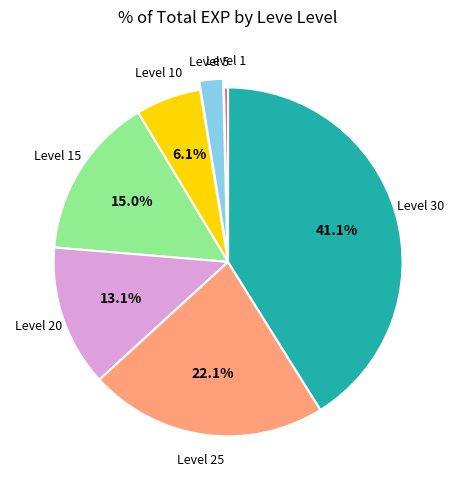

Does any single category account for the majority?

No